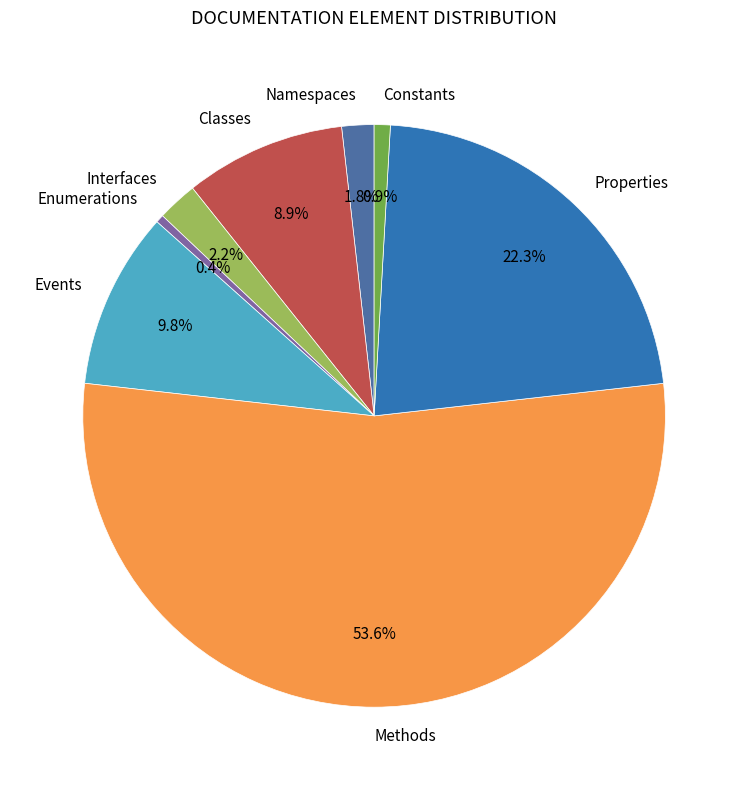

What is the largest slice in the pie chart?

Methods